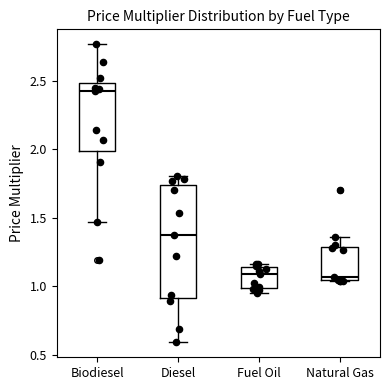

Reading left to right, transcribe this box plot: for each box, give where its median line is, the range the box spans, and where its two whiskers end, as read against the y-axis. The values are not printed on the chart, so give them approximately, as read against the axis.

Biodiesel: median 2.45, box 2.00 to 2.50, whiskers 1.45 to 2.75
Diesel: median 1.40, box 0.90 to 1.75, whiskers 0.60 to 1.80
Fuel Oil: median 1.10, box 1.00 to 1.15, whiskers 0.95 to 1.15 (just above the box's upper edge)
Natural Gas: median 1.05 (just above the box's lower edge), box 1.05 to 1.30, whiskers 1.05 to 1.35